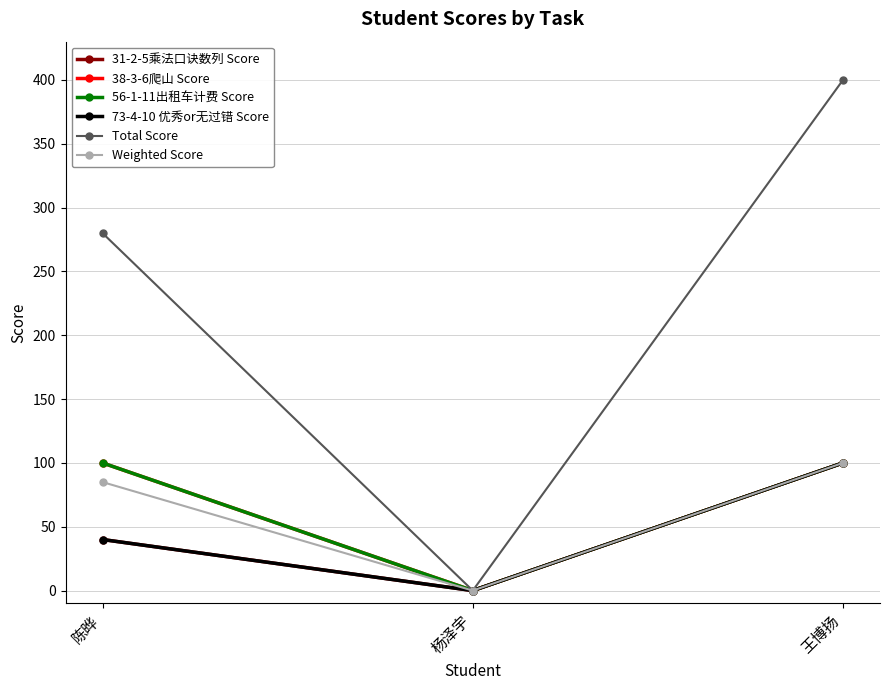

The value of 38-3-6爬山 Score at 王博扬 is 163. True or false?

False